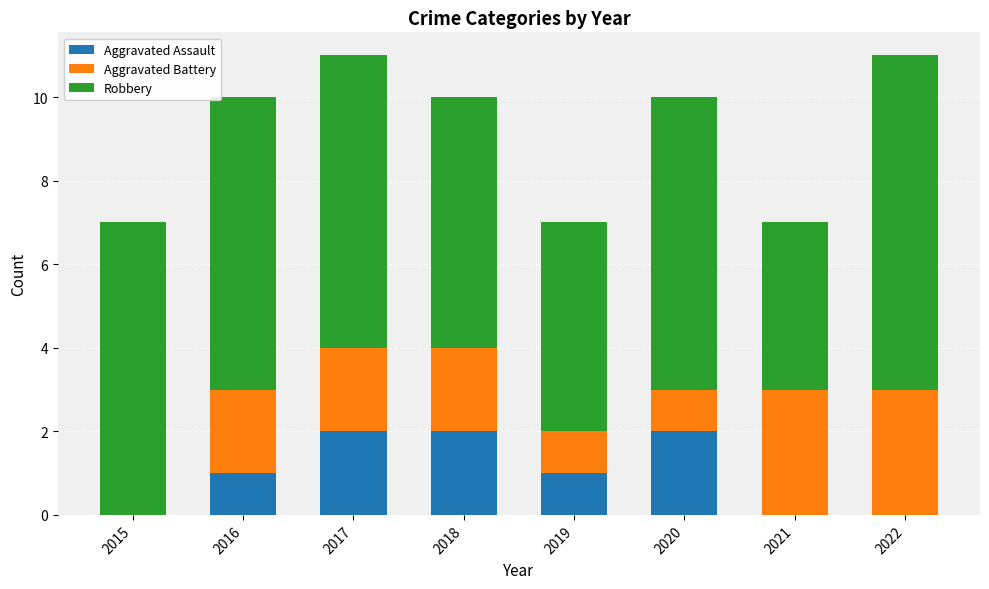

What are all the series names shown in the legend?

Aggravated Assault, Aggravated Battery, Robbery